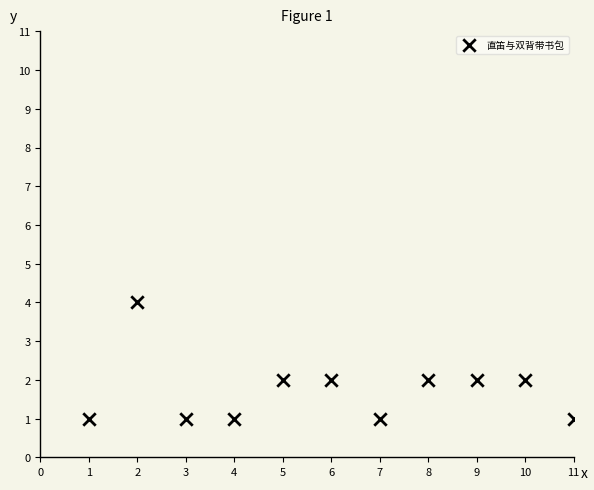

What is the range of Y values (max minus min)?

3